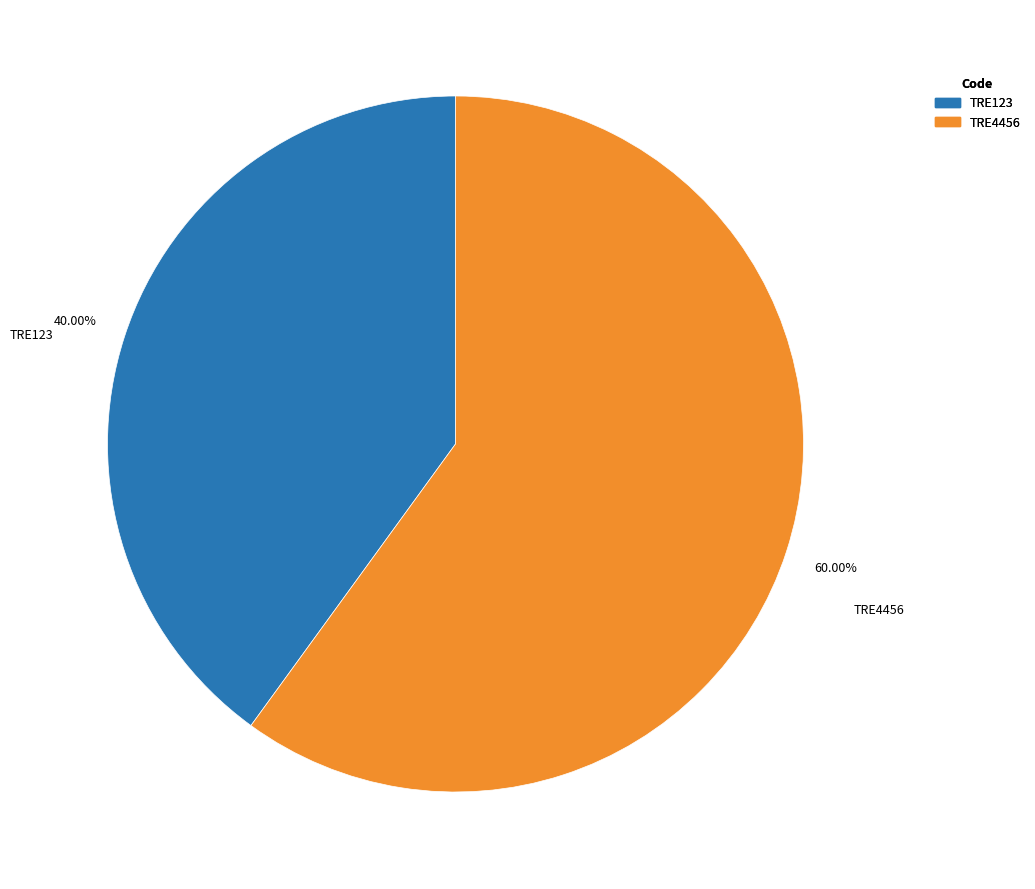

What percentage is the TRE4456 slice, to the nearest percent?

60%